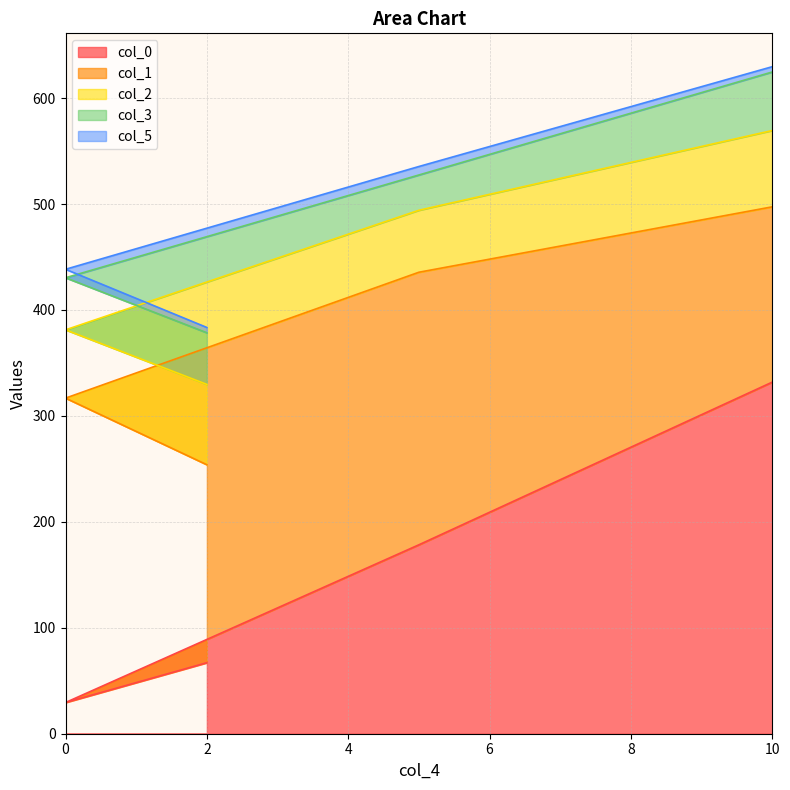

List the series in order of their peak value, highest first.

col_0, col_1, col_2, col_3, col_5